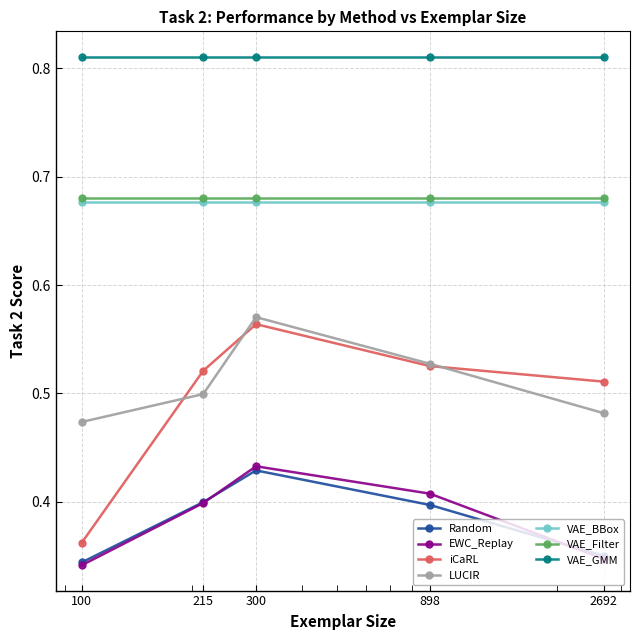

How many distinct data groups are displayed?

7